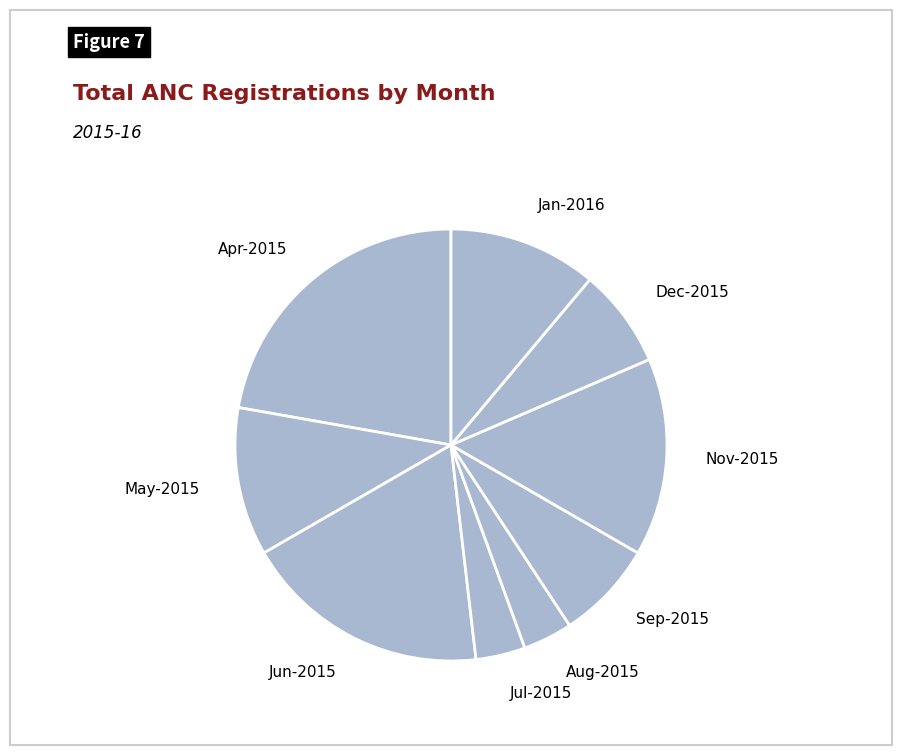

Do Apr-2015 and Sep-2015 together represent more than half of the pie?

No